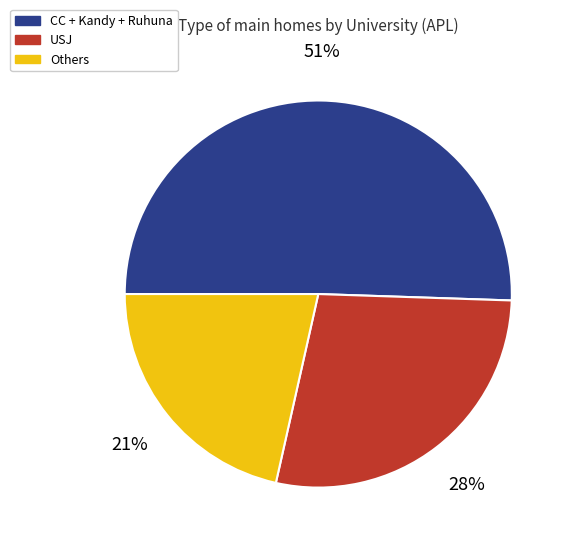

What is the largest slice in the pie chart?

CC + Kandy + Ruhuna